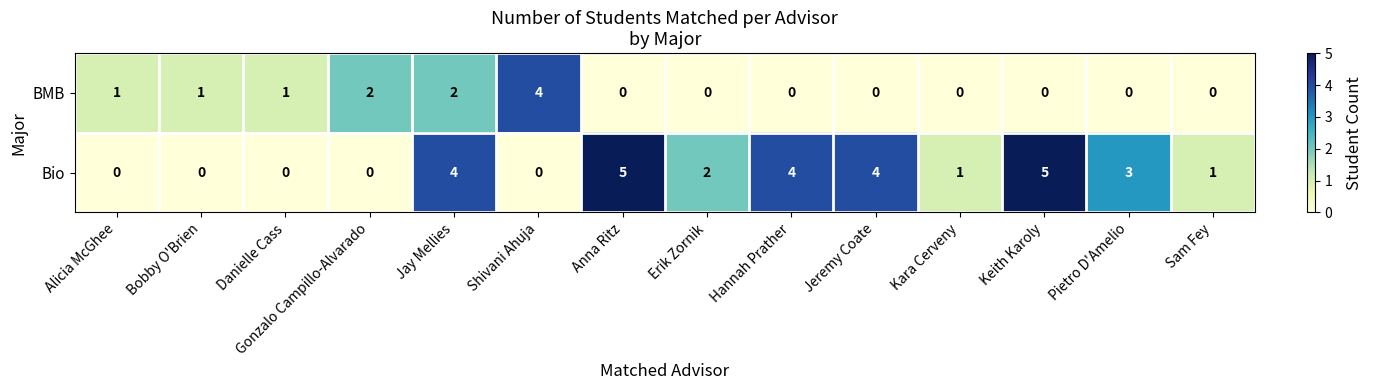

The Bio series shows 3 at Alicia McGhee. True or false?

False